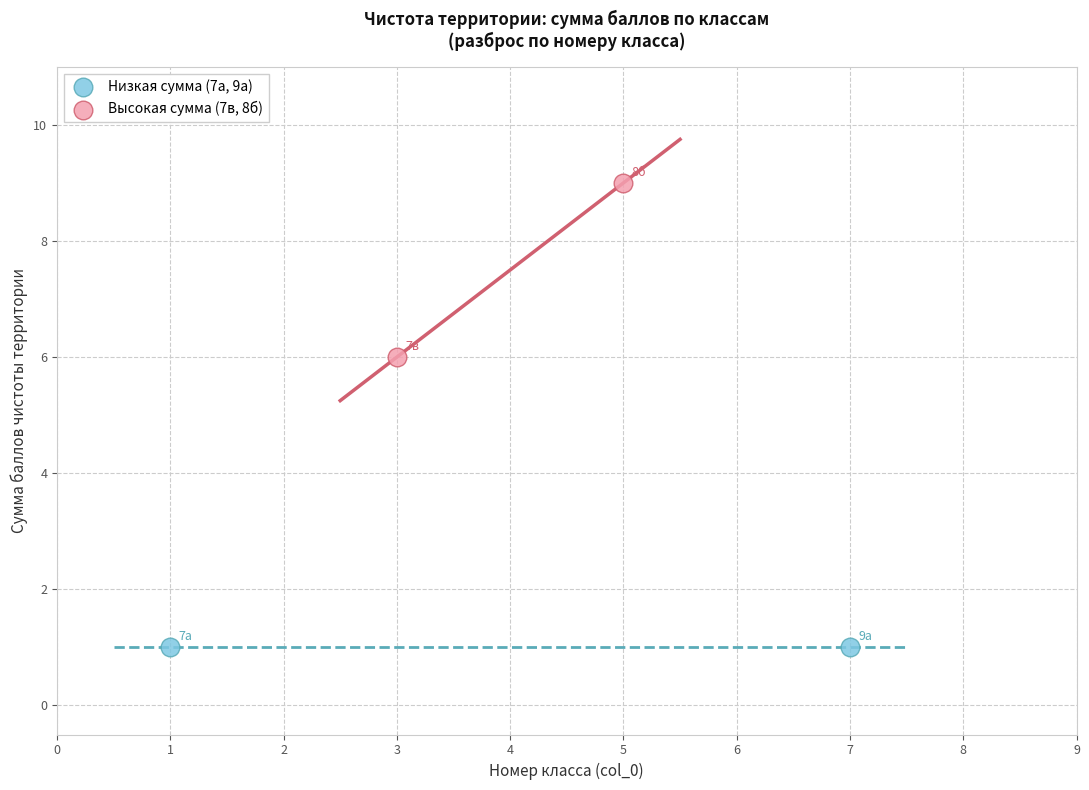

Which series contains the highest Y value?

Высокая сумма (7в, 8б)